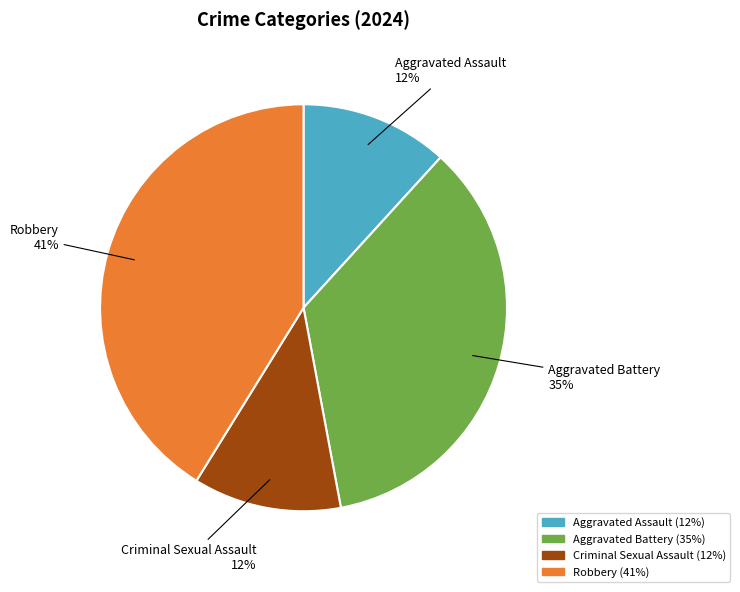

Does Criminal Sexual Assault account for over 50% of the chart?

No